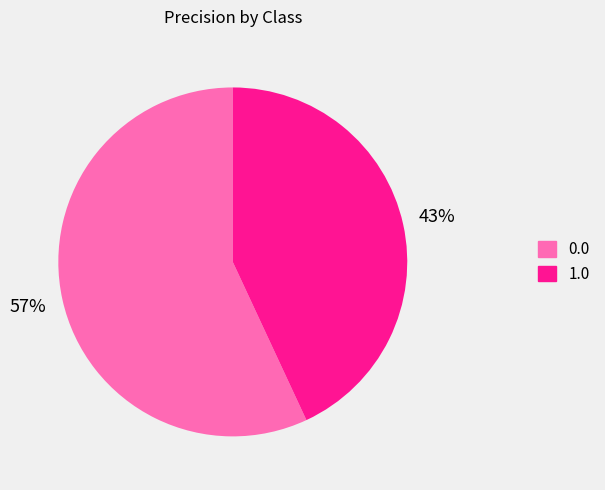

To the nearest percent, what is the average slice percentage?

50%